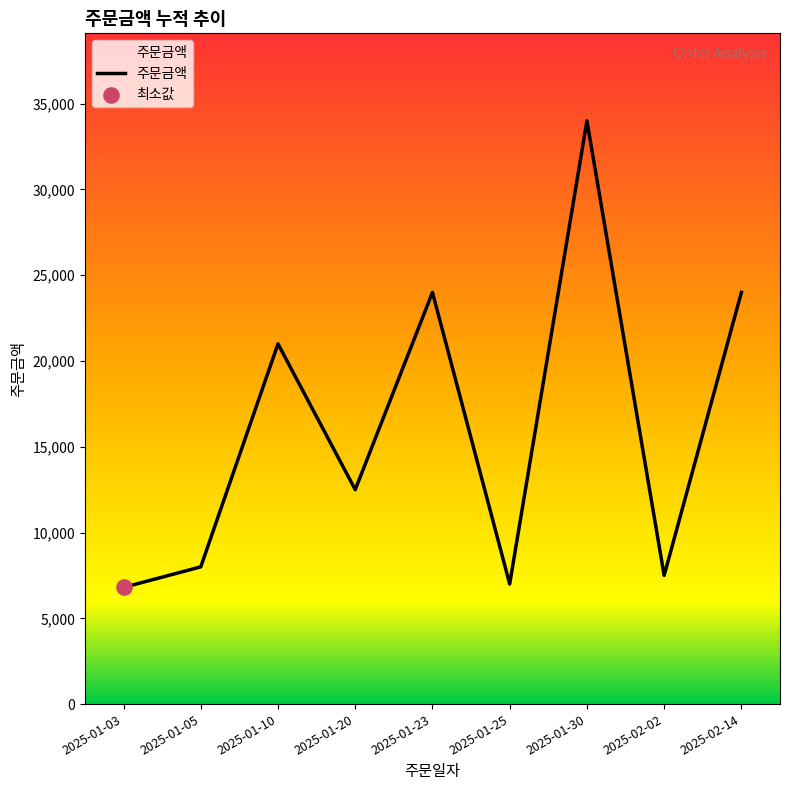

What is the change in value from 2025-01-25 to 2025-01-30?

+27000